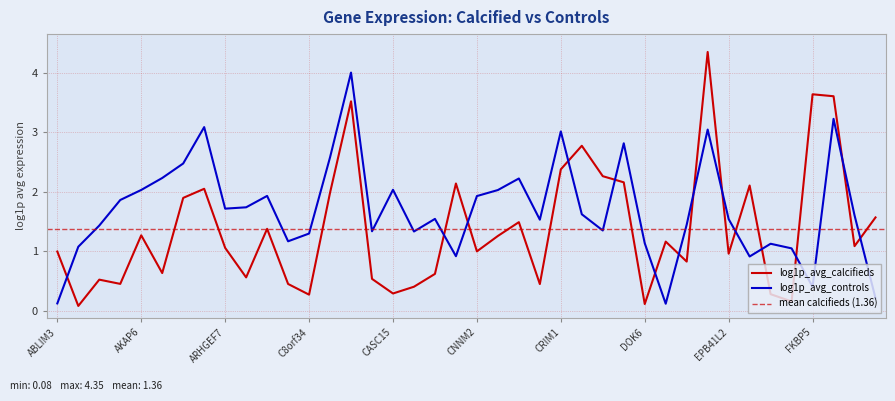

Between AKAP6 and DES, which series saw the biggest shift?

log1p_avg_calcifieds